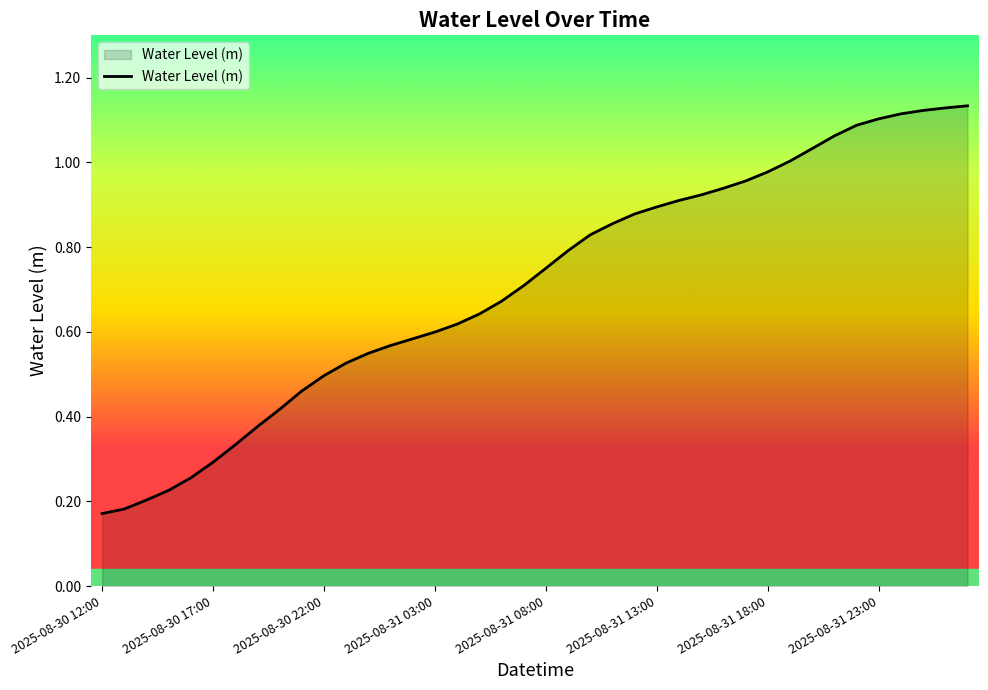

At which label is the value closest to 0?

2025-08-30 12:00